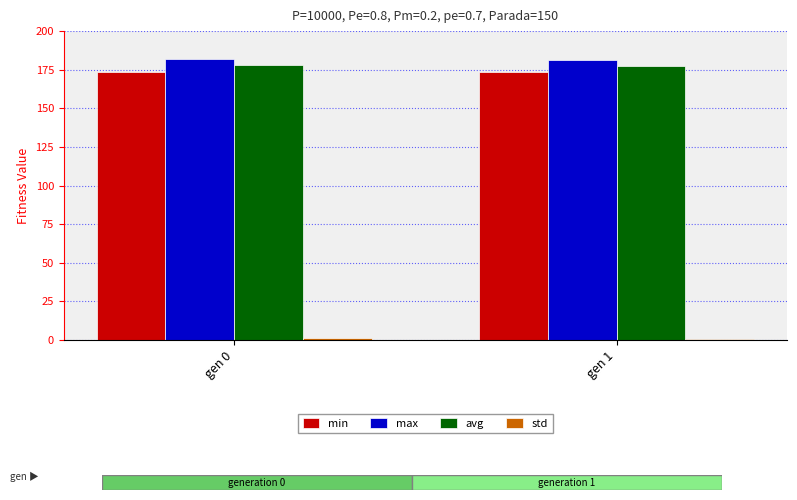

The value of avg at gen 0 is 178.2. True or false?

True